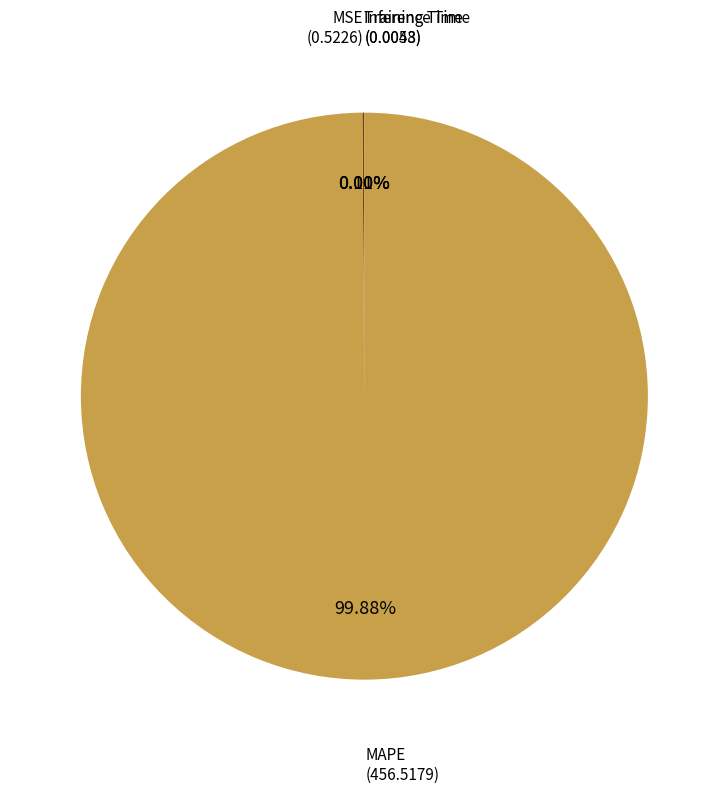

To the nearest percent, what is the difference between the largest and smallest slice percentages?

100%